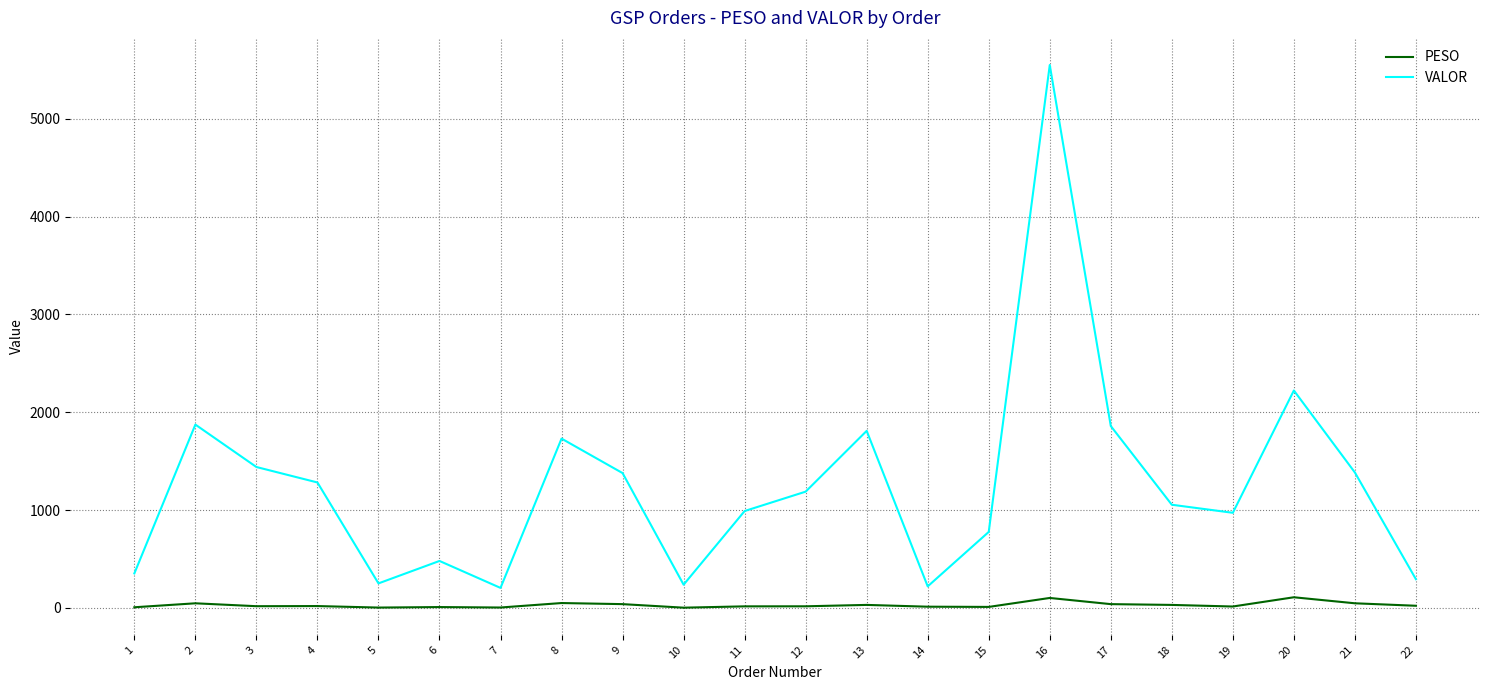

Rank the series at 12 from lowest to highest value.

PESO, VALOR